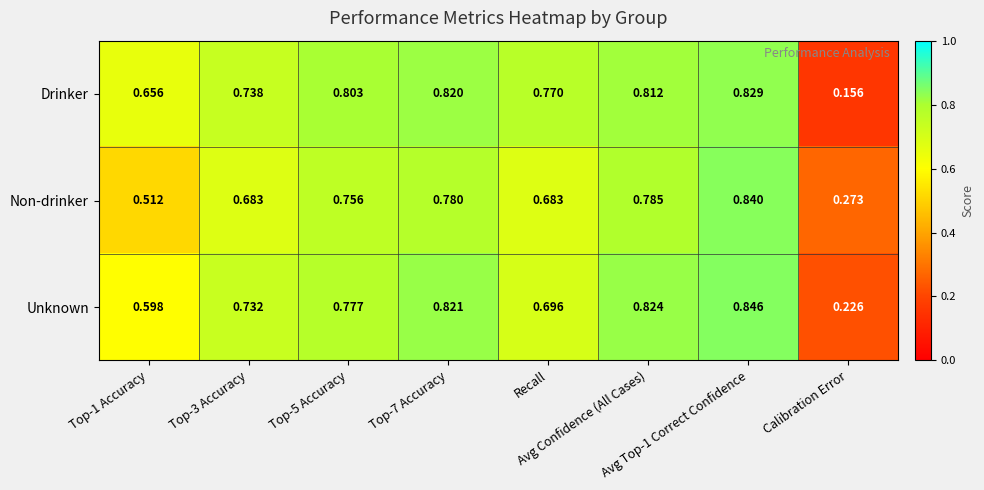

At Top-5 Accuracy, list the series in order from smallest to largest.

Non-drinker, Unknown, Drinker